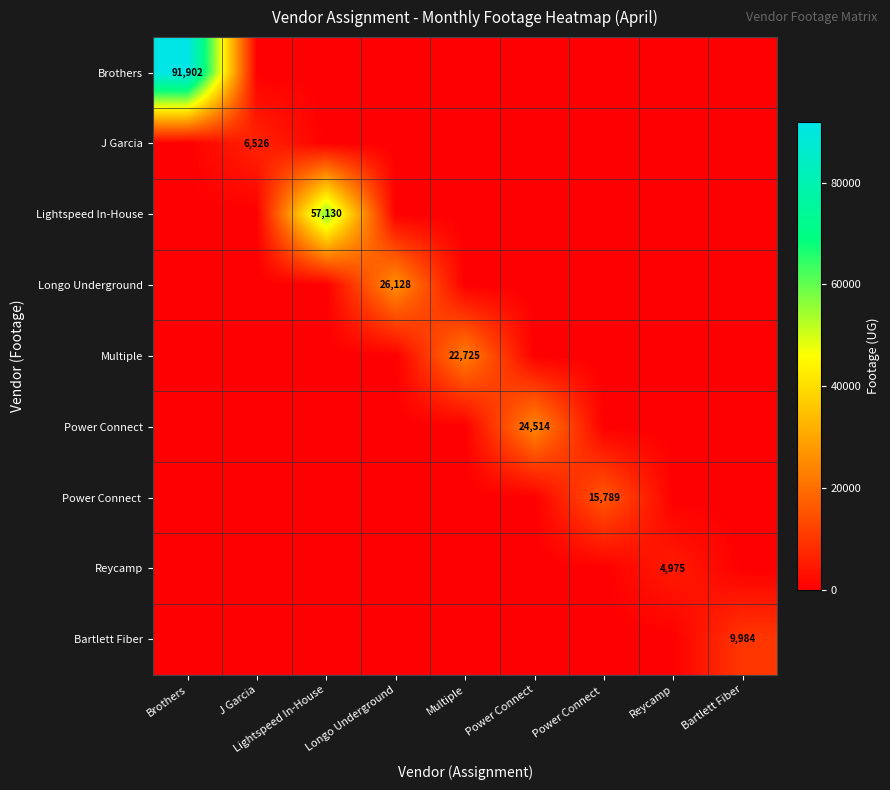

What is the maximum value shown in the chart?

91902